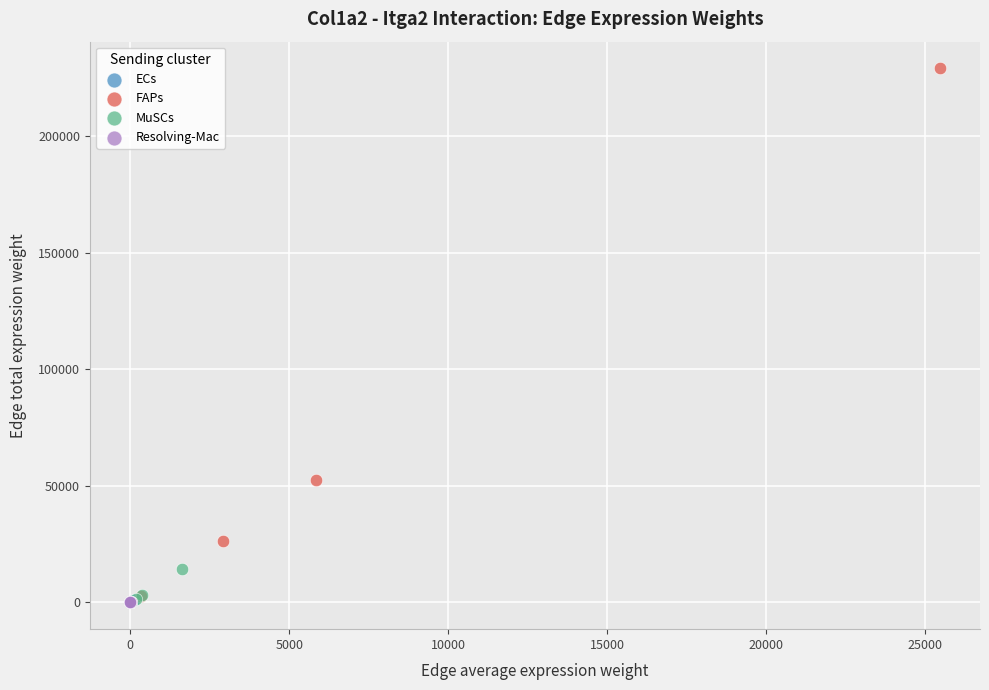

Which series has the largest Y range (max minus min)?

FAPs